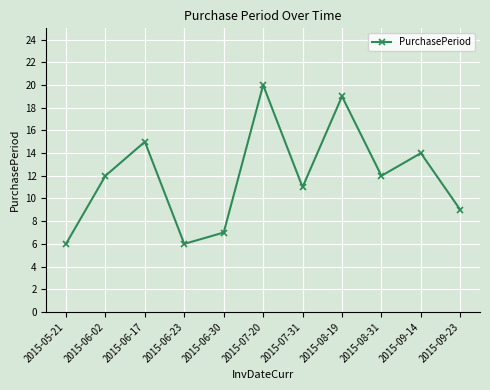

True or false: the data shows 25 at 2015-06-17.

False